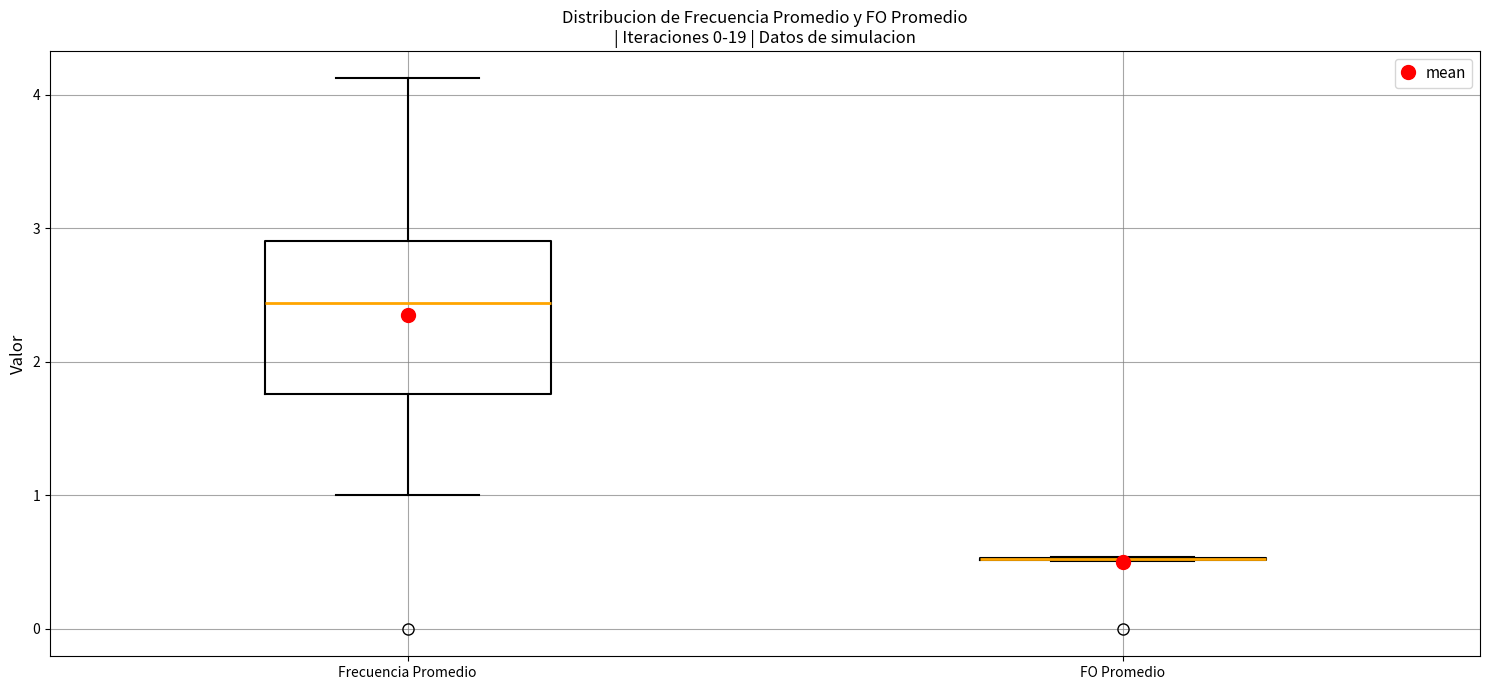

Comparing the boxes themselves (not the whiskers), which one is the tallest?

Frecuencia Promedio